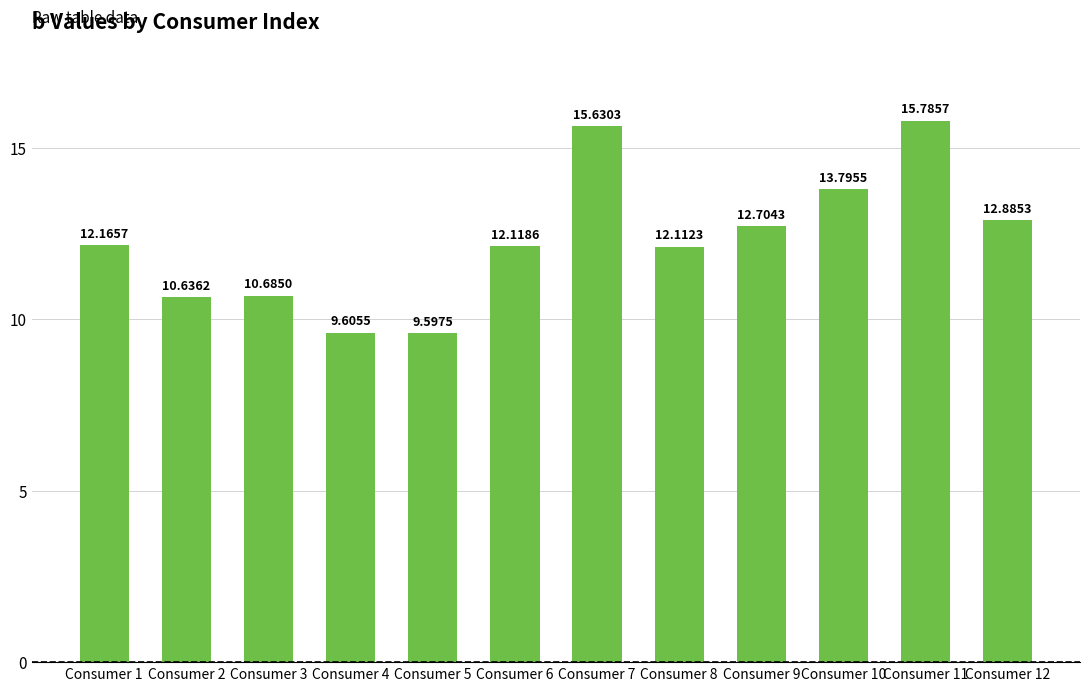

How many distinct data groups are displayed?

1